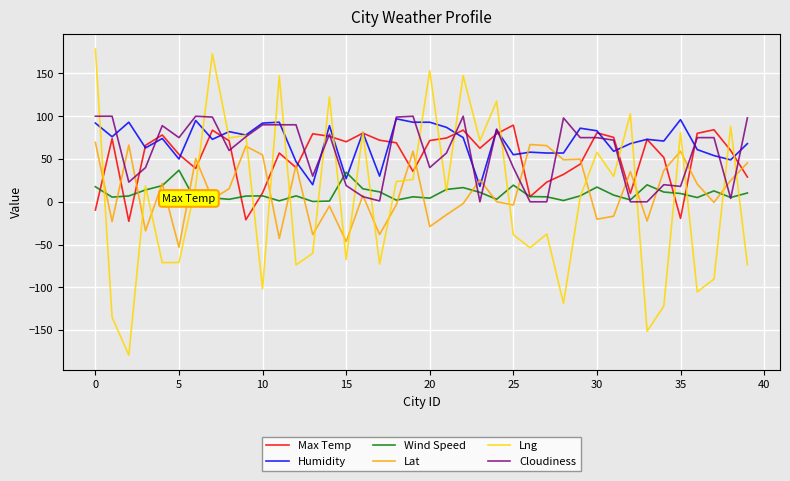

Which series has the largest range (max minus min)?

Lng